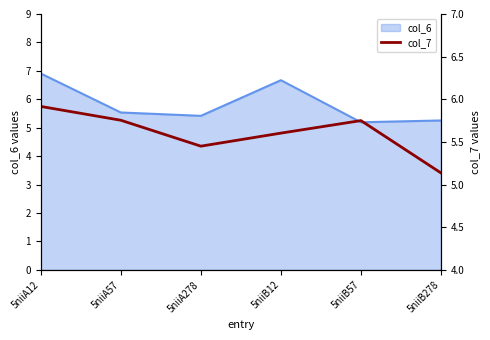

True or false: col_6 has a value of 7.5 at 5niiB57.

False